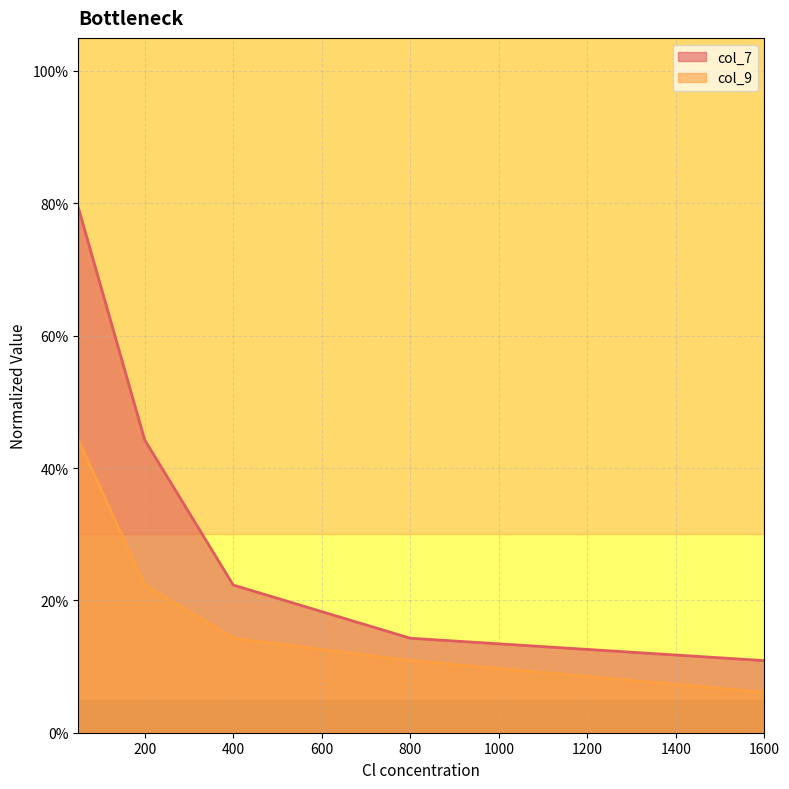

Rank the categories by col_9 value from highest to lowest.

50, 200, 400, 800, 1600